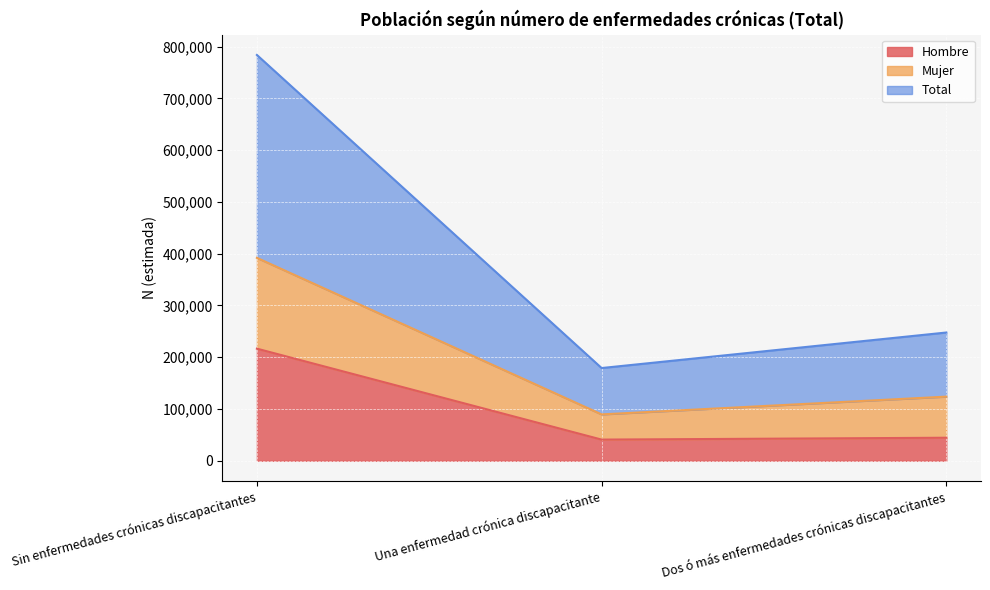

Where does the Mujer series first go above 123826?

Sin enfermedades crónicas discapacitantes